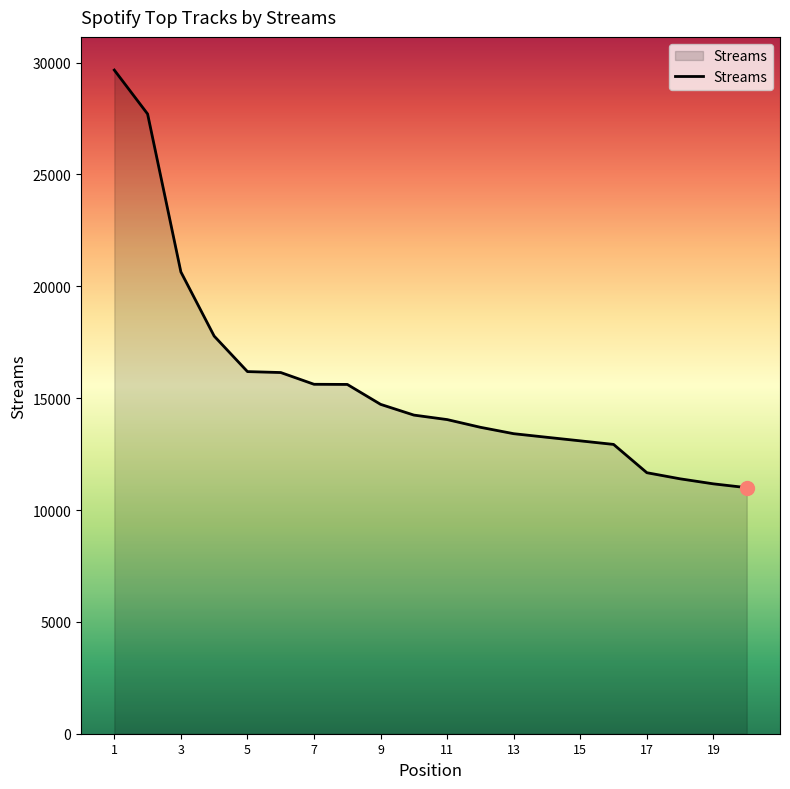

What is the maximum value shown in the chart?

29665